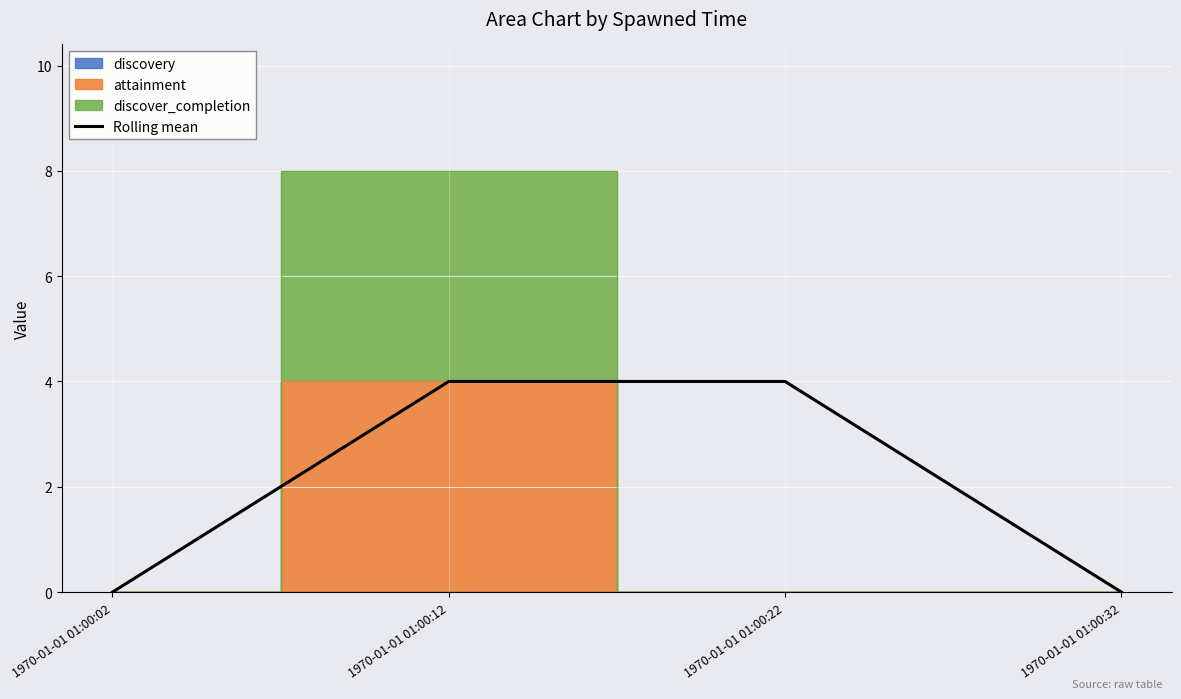

The value at 1970-01-01 01:00:32 is 0. True or false?

True